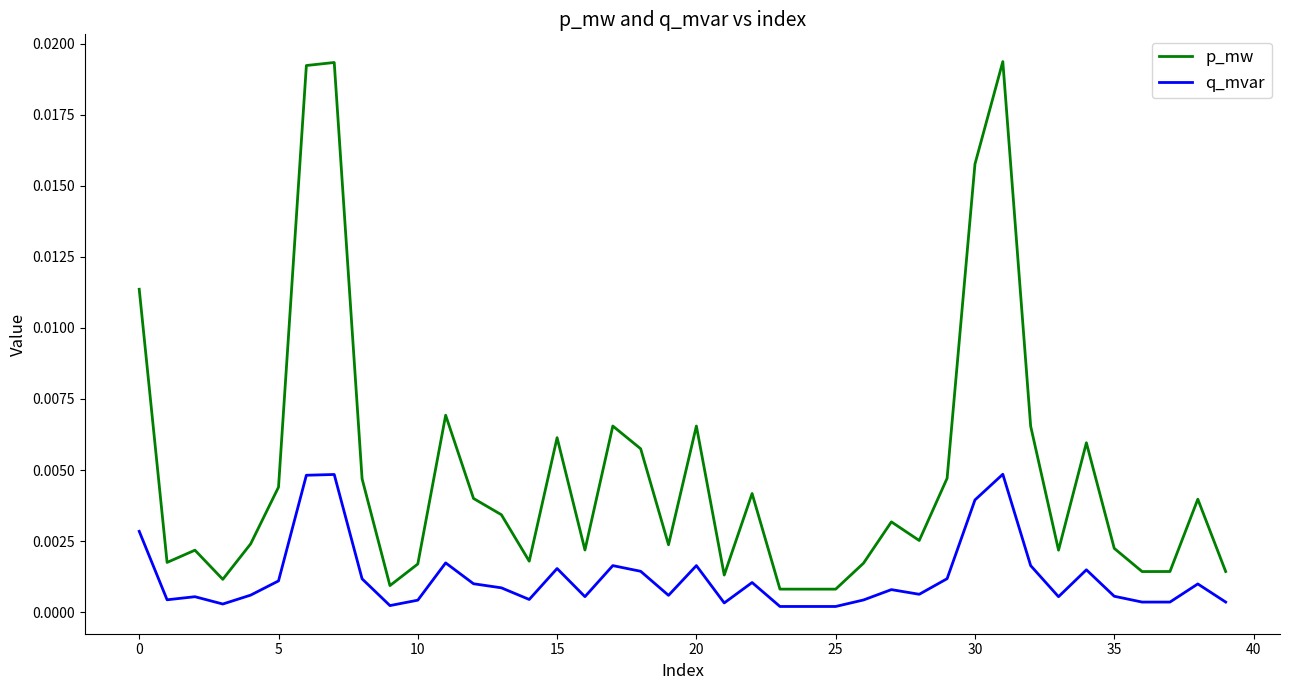

True or false: q_mvar and p_mw cross at least once.

False